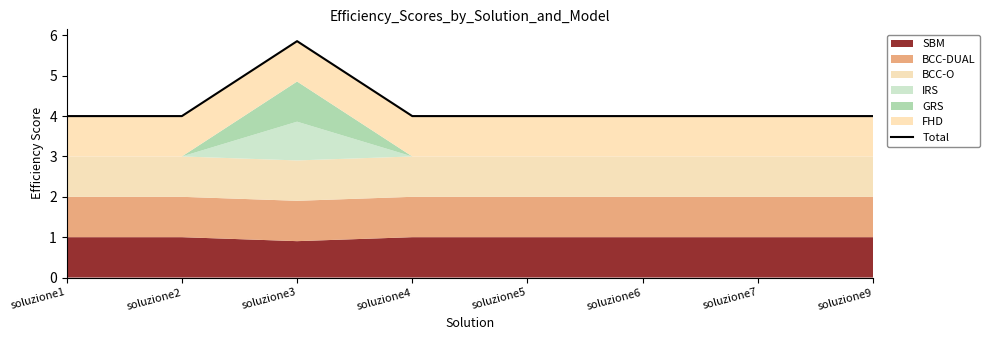

What is the value of the 7th point from the left?

4.0